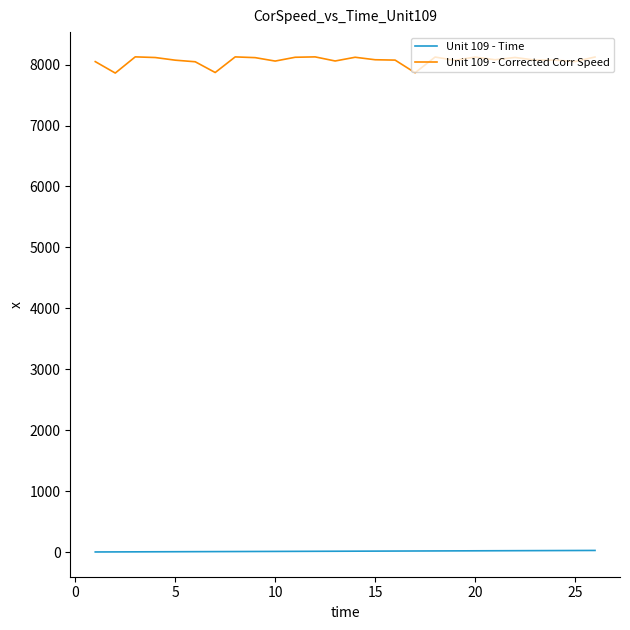

What is the maximum value shown in the chart?

8127.5